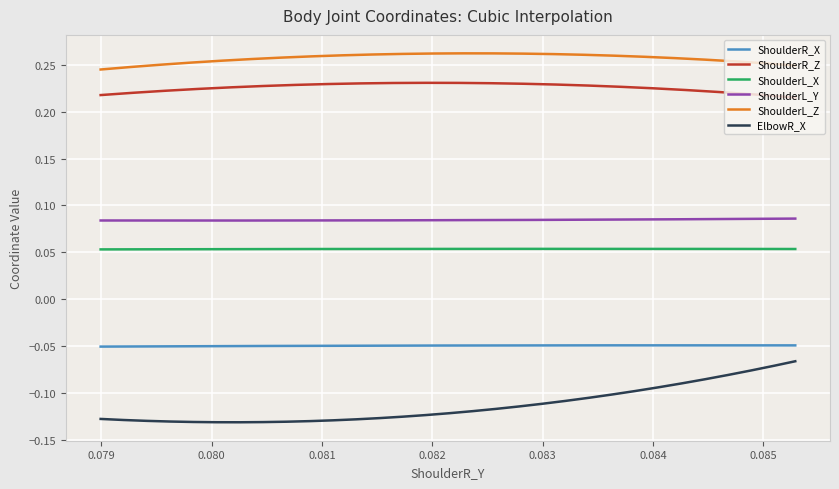

Which series has the widest spread of values?

ElbowR_X